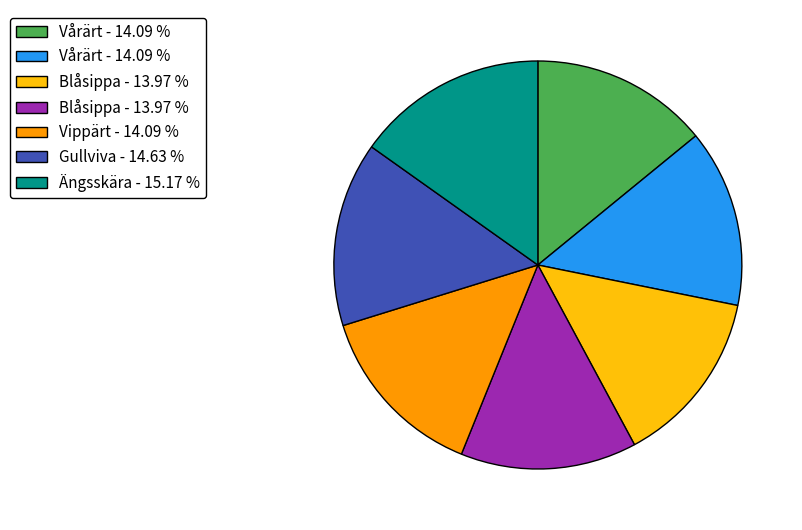

Is there a majority slice in this chart?

No